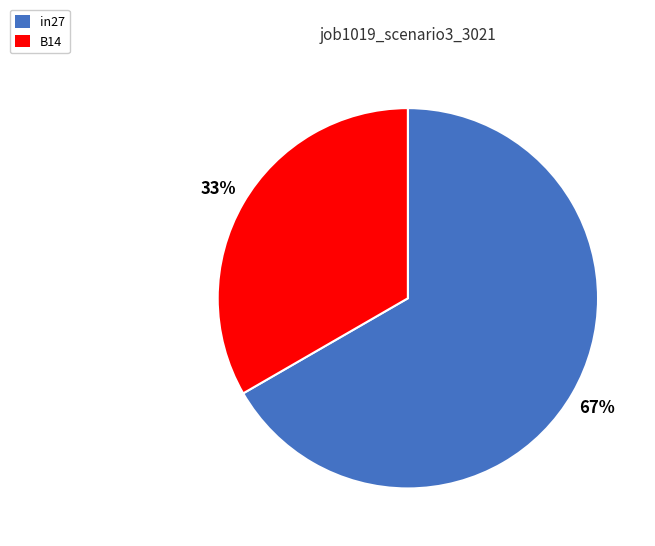

What is the smallest slice in the pie chart?

B14